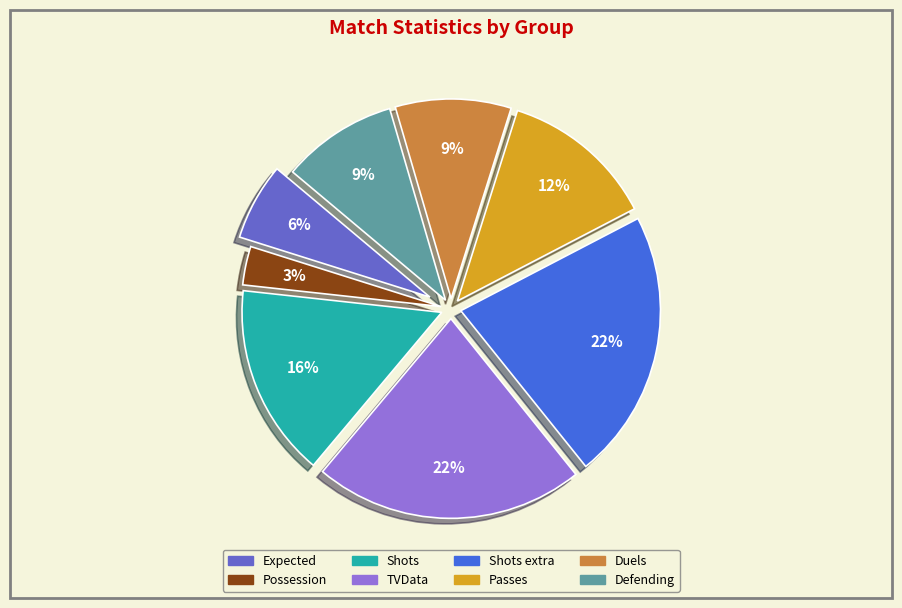

Count the number of slices in the pie.

8